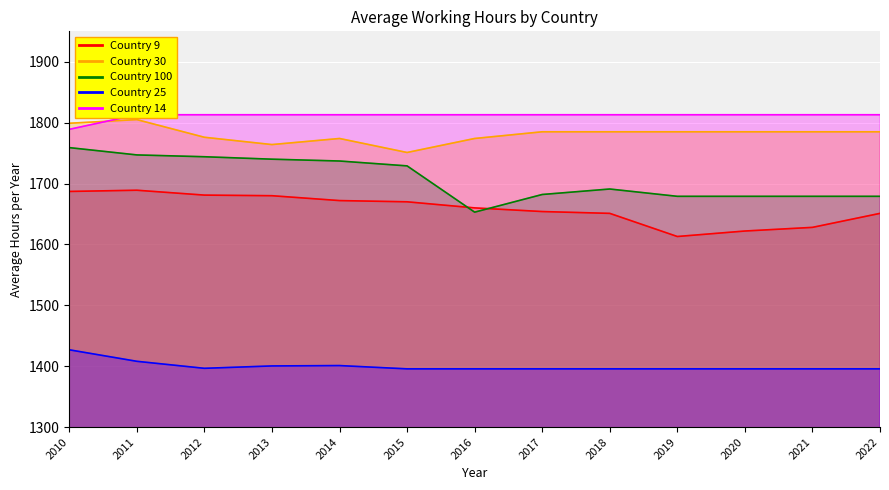

What is the difference between the Country 30 values at 2018 and 2012?

9.0